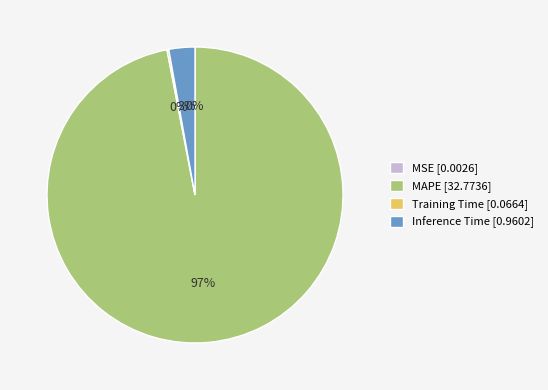

To the nearest percent, what portion does MAPE [32.7736] represent?

97%